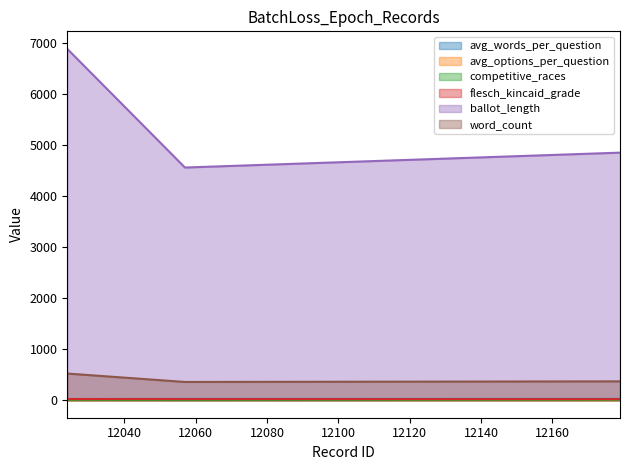

At which label is flesch_kincaid_grade closest to 20?

12057